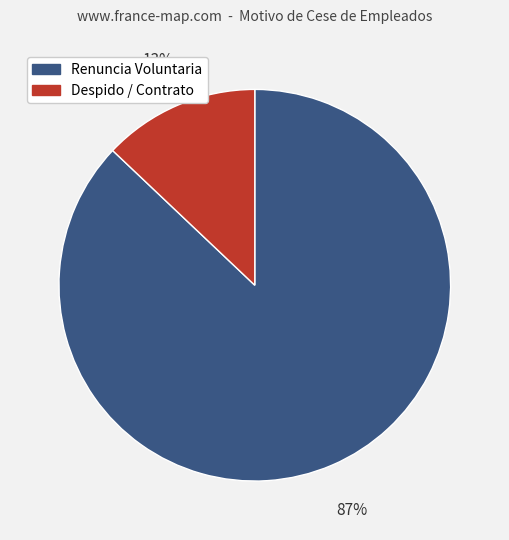

What is the majority slice?

Renuncia Voluntaria